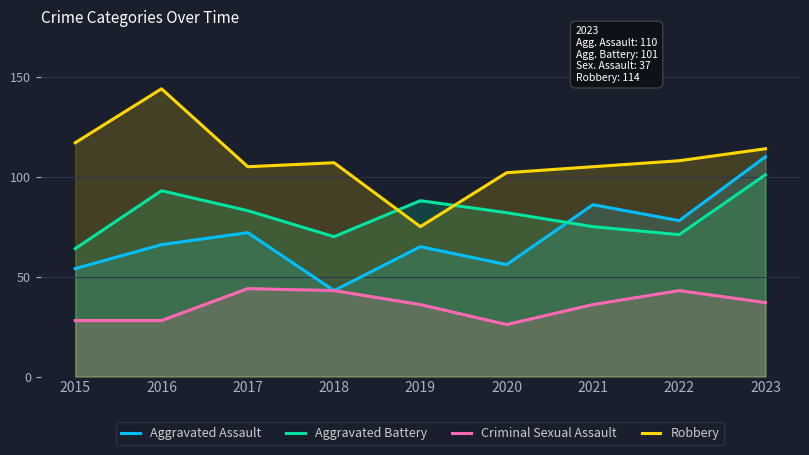

At which category does Aggravated Battery reach its first local peak?

2016